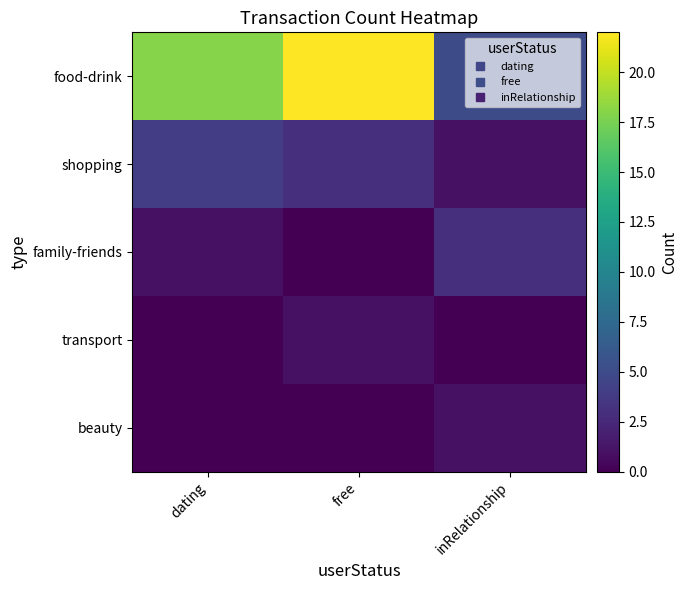

Reading right to left, extract all data points from this chart.

food-drink: inRelationship=5	free=22	dating=18
shopping: inRelationship=1	free=3	dating=4
family-friends: inRelationship=3	free=0	dating=1
transport: inRelationship=0	free=1	dating=0
beauty: inRelationship=1	free=0	dating=0